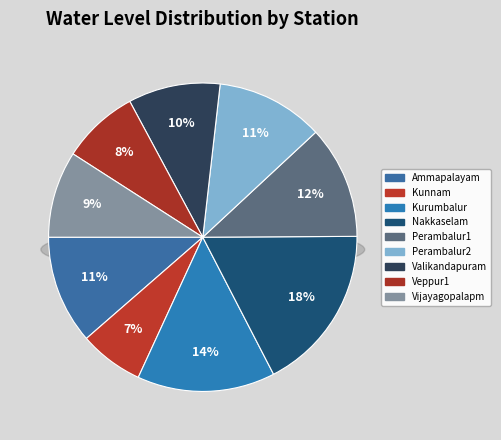

Between Vijayagopalapm and Perambalur2, which is larger?

Perambalur2